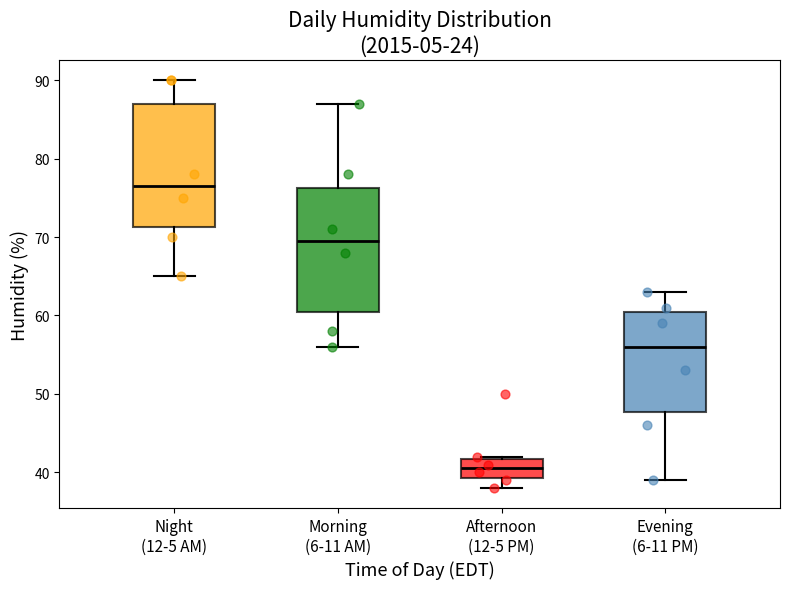

Reading left to right, transcribe this box plot: for each box, give where its median line is, the range the box spans, and where its two whiskers end, as read against the y-axis. The values are not printed on the chart, so give them approximately, as read against the axis.

Night (12-5 AM): median 77, box 71 to 87, whiskers 65 to 90
Morning (6-11 AM): median 70, box 61 to 76, whiskers 56 to 87
Afternoon (12-5 PM): median 41, box 39 to 42, whiskers 38 to 42
Evening (6-11 PM): median 56, box 48 to 61, whiskers 39 to 63